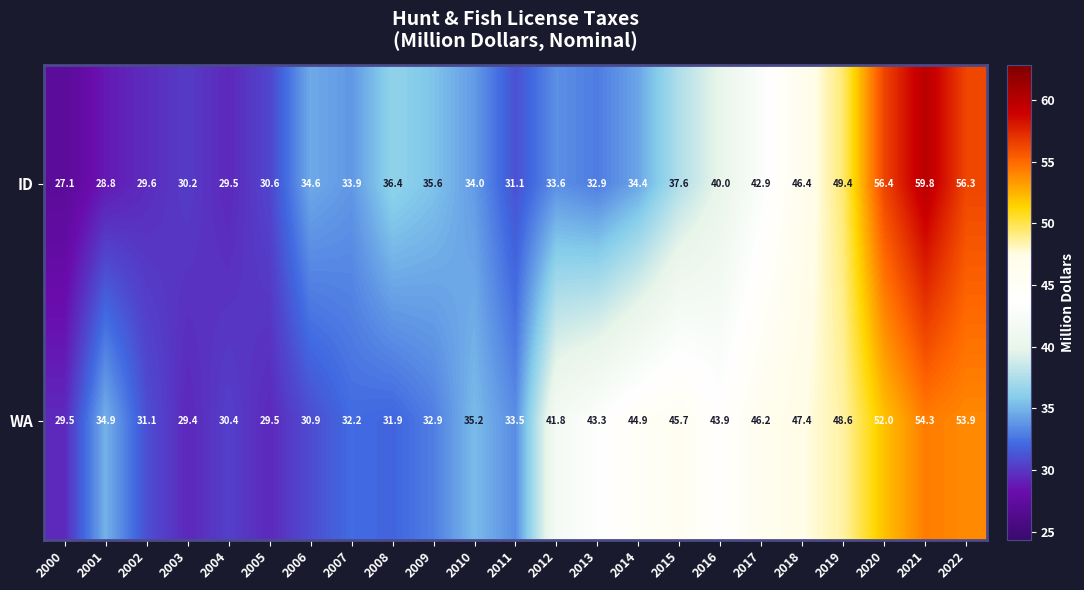

Rank the series by their average value, from highest to lowest.

WA, ID